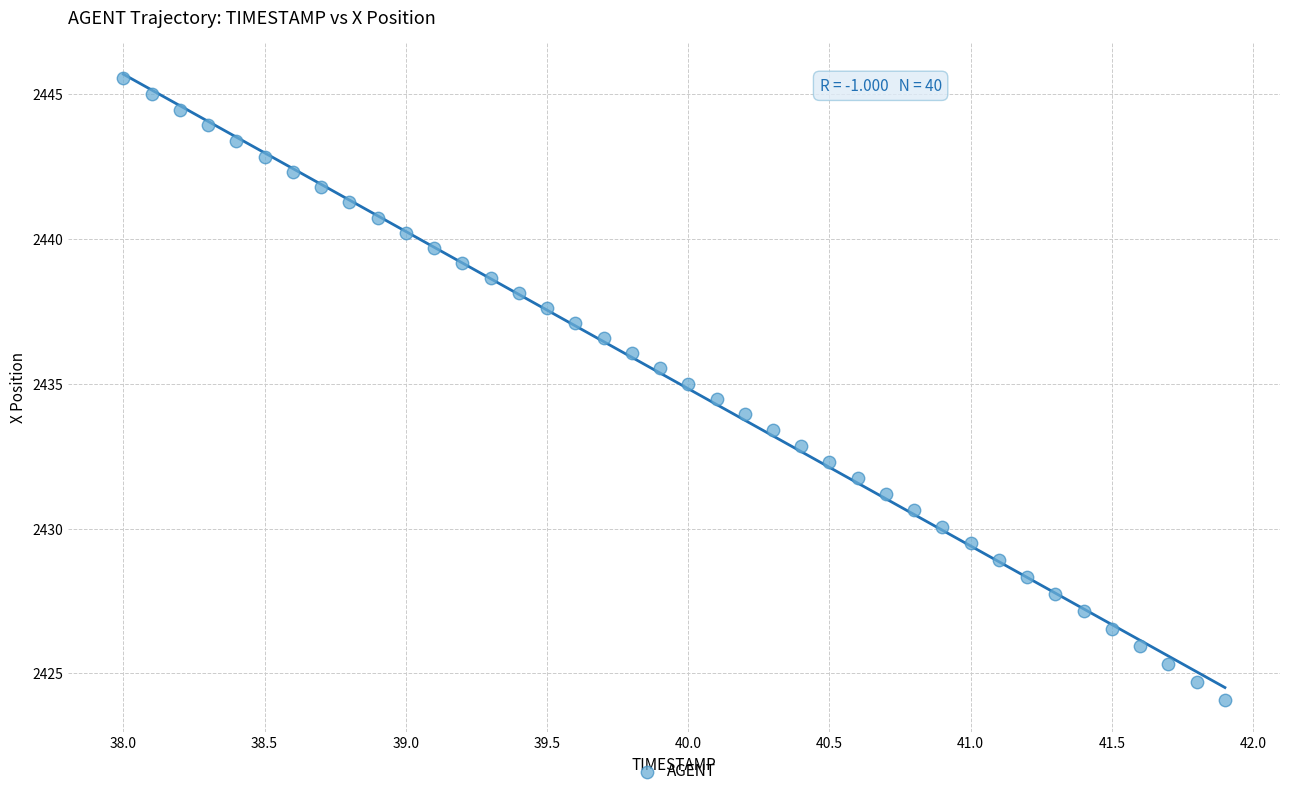

What is the range of Y values (max minus min)?

21.5